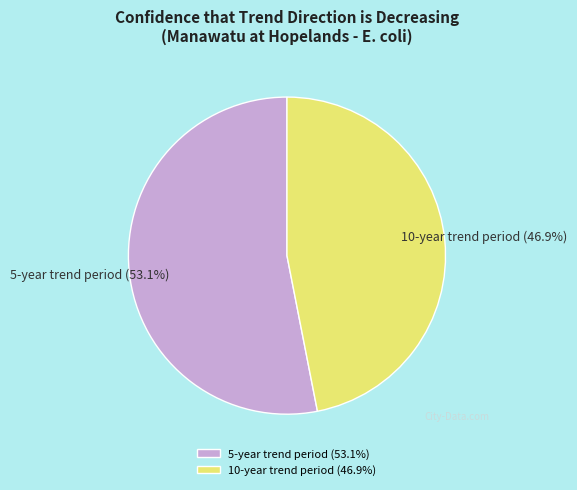

What is the largest slice in the pie chart?

5-year trend period